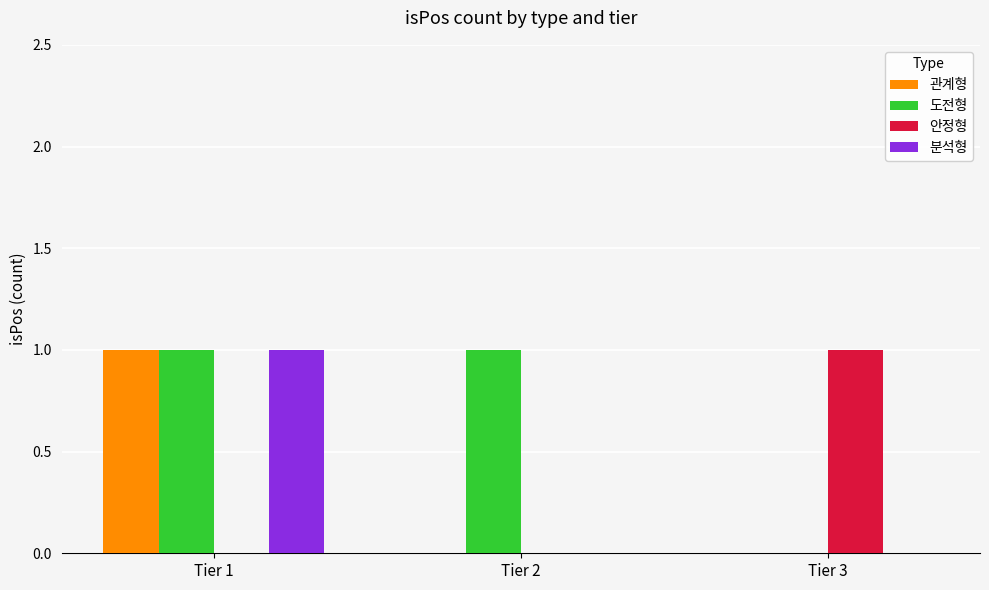

The 도전형 series shows 1 at Tier 1. True or false?

True